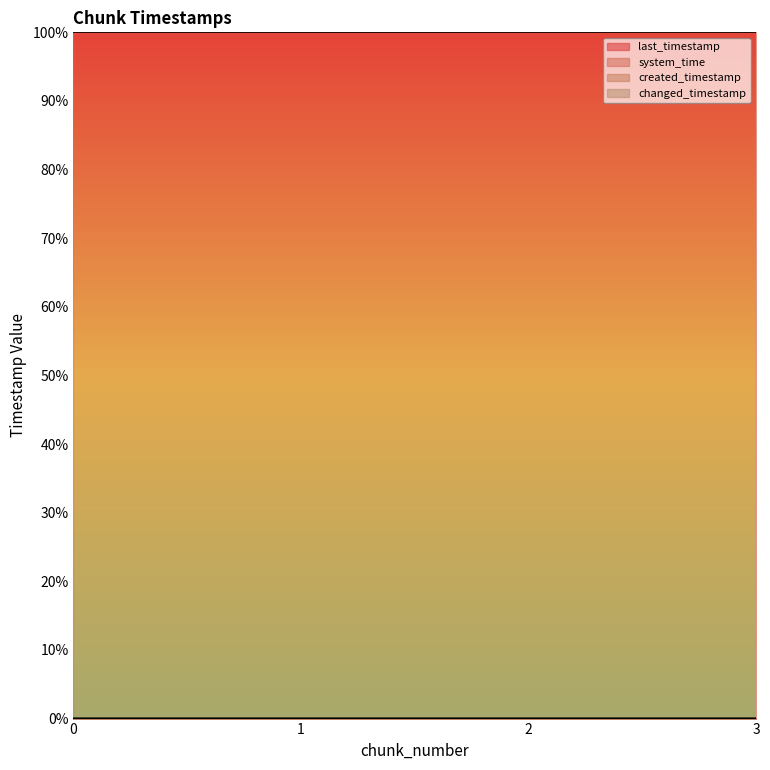

Rank the categories by system_time value from highest to lowest.

3, 2, 1, 0